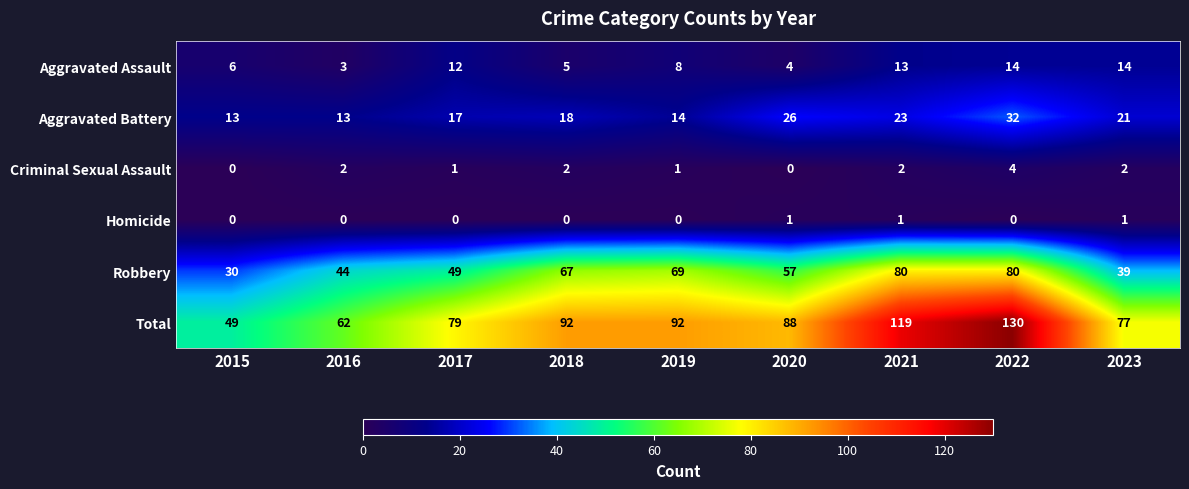

True or false: Aggravated Assault has a value of 13 at 2021.

True